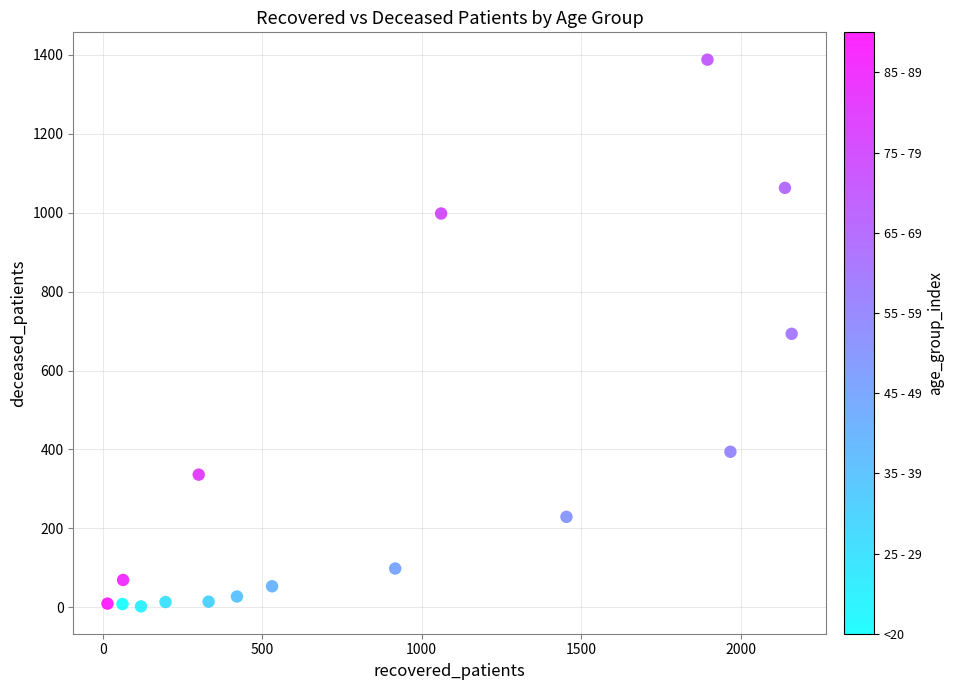

What is the range of Y values (max minus min)?

1386